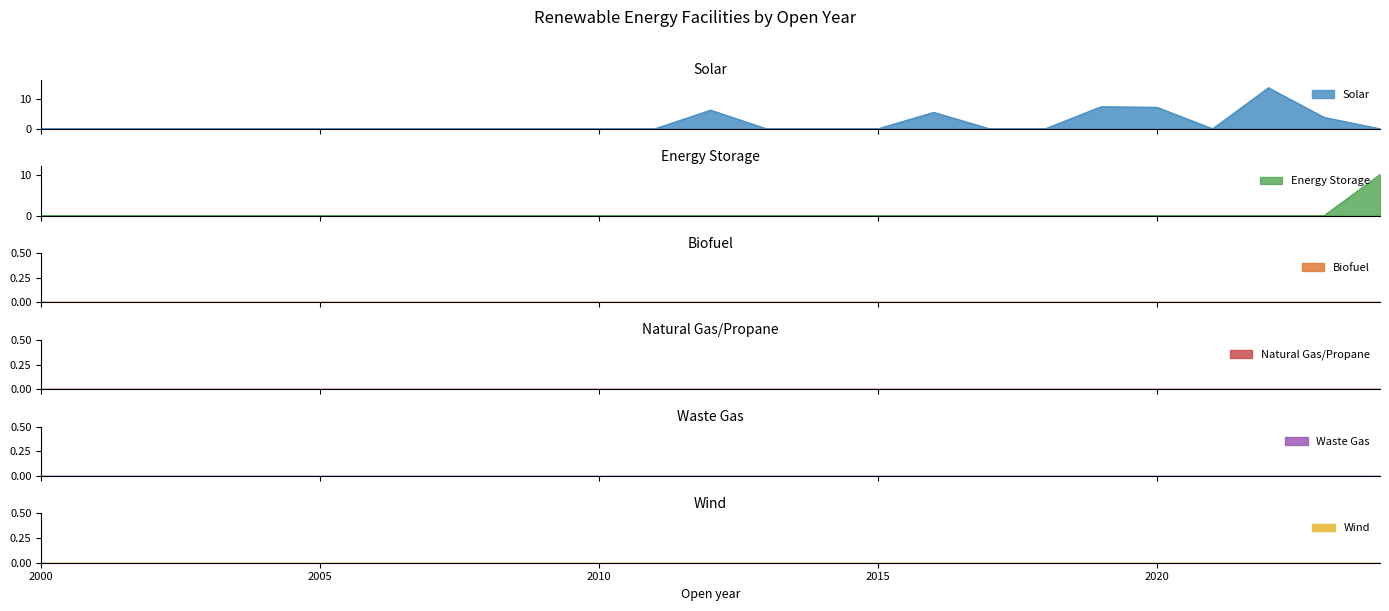

How many data points does each series have?

25